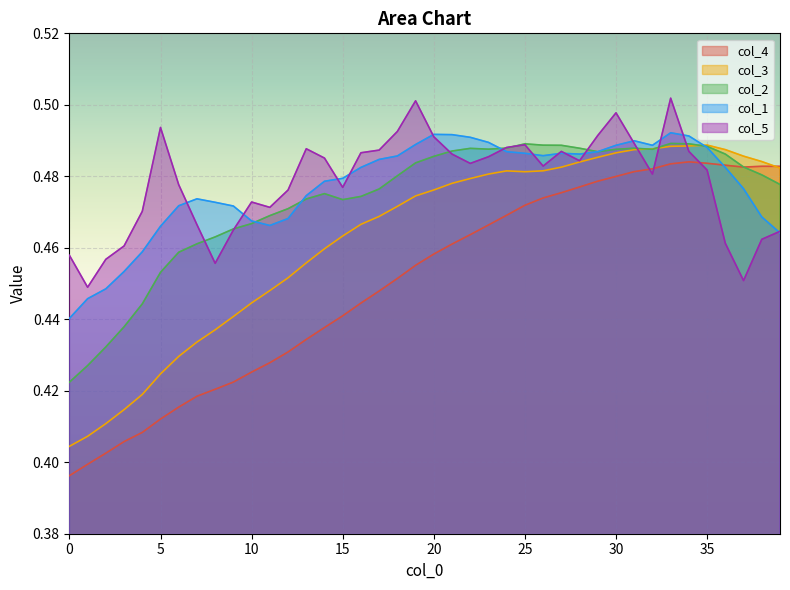

Which series has the widest spread of values?

col_4